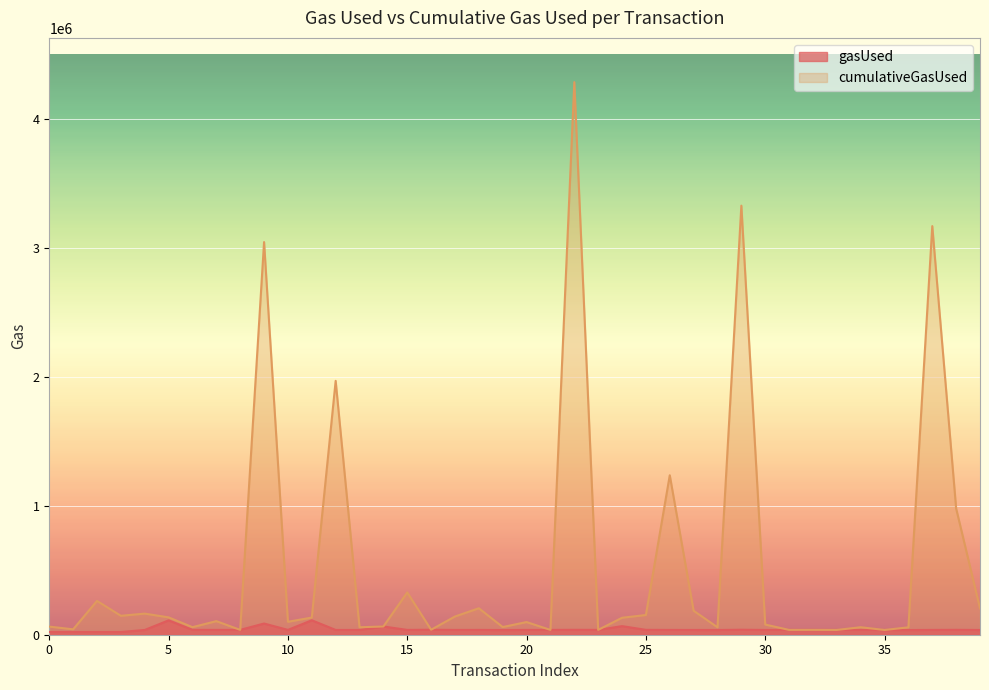

True or false: gasUsed and cumulativeGasUsed cross at least once.

False